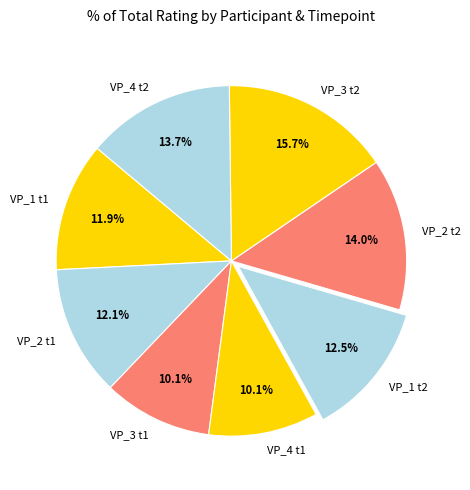

The VP_2 t1 slice represents 1% of the pie. True or false?

False